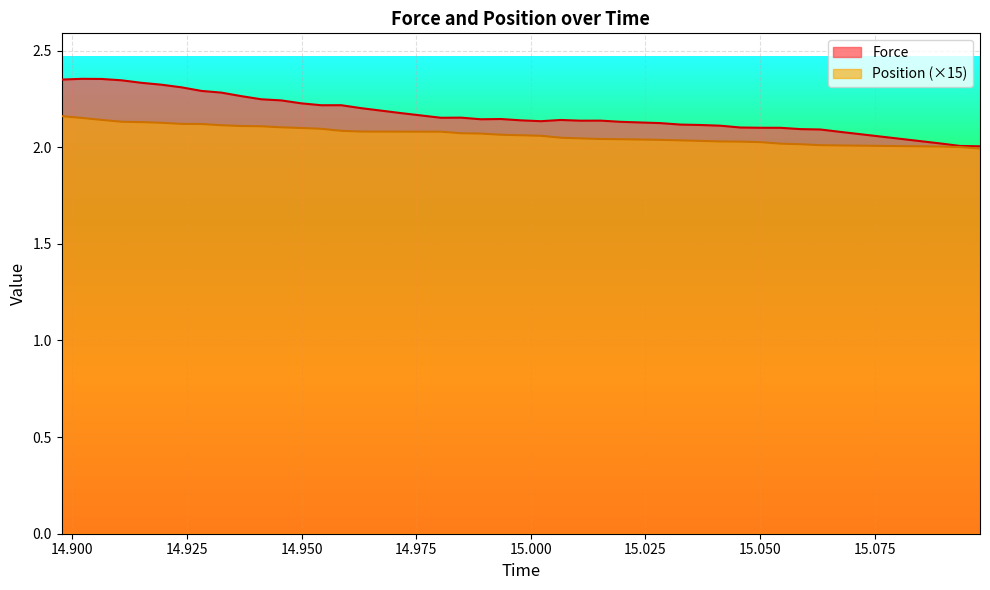

What are all the series names shown in the legend?

Force, Position (×15)